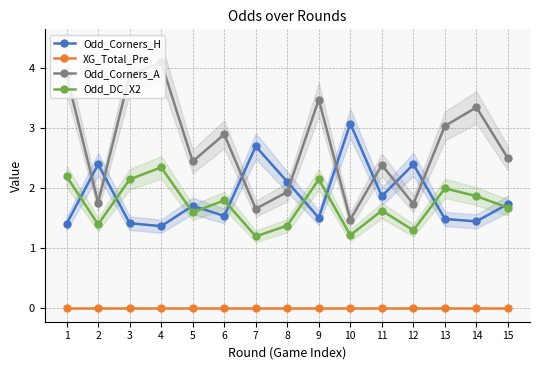

True or false: Odd_DC_X2 and XG_Total_Pre intersect in this chart.

False